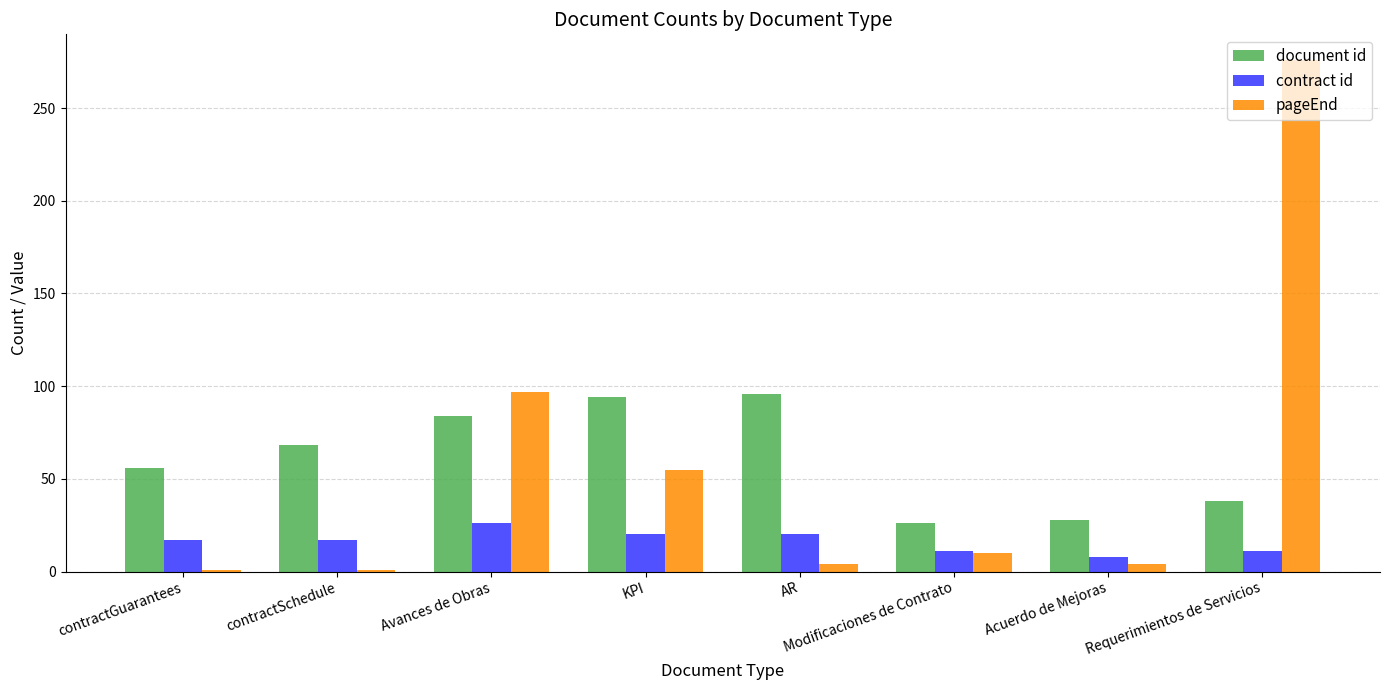

What is the minimum value for document id?

26